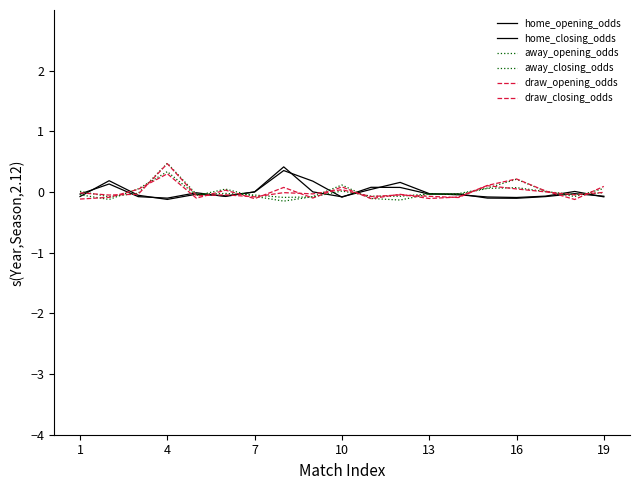

Is this an area chart (filled region under the line)?

No